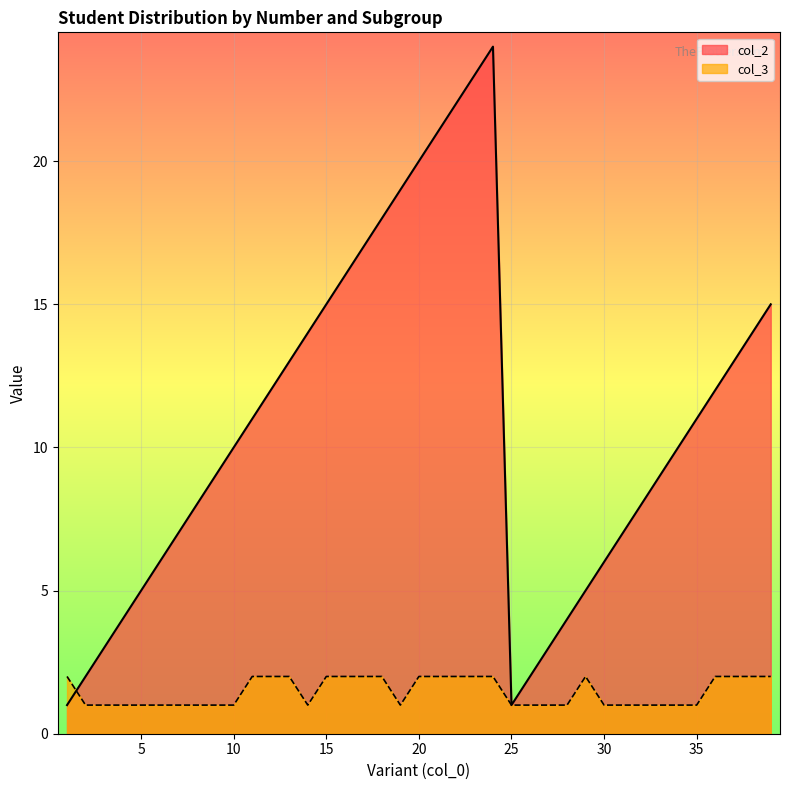

Between which two adjacent categories do col_3 and col_2 first intersect?

1 and 2